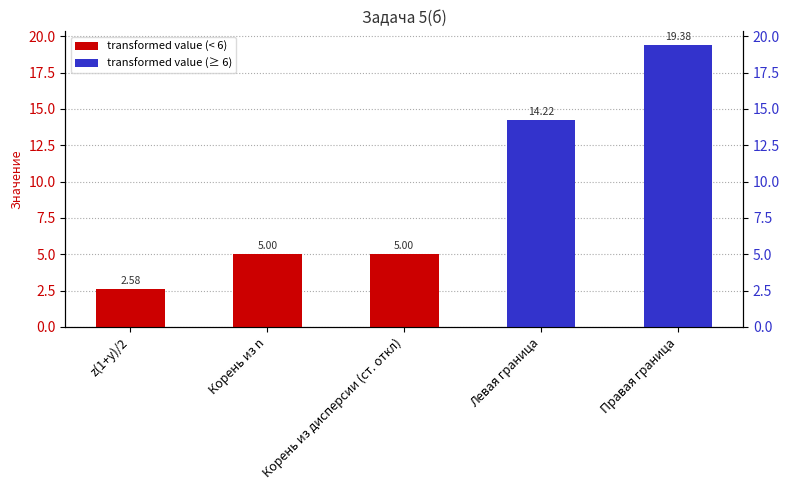

Are the bars grouped side by side (vs. stacked)?

No